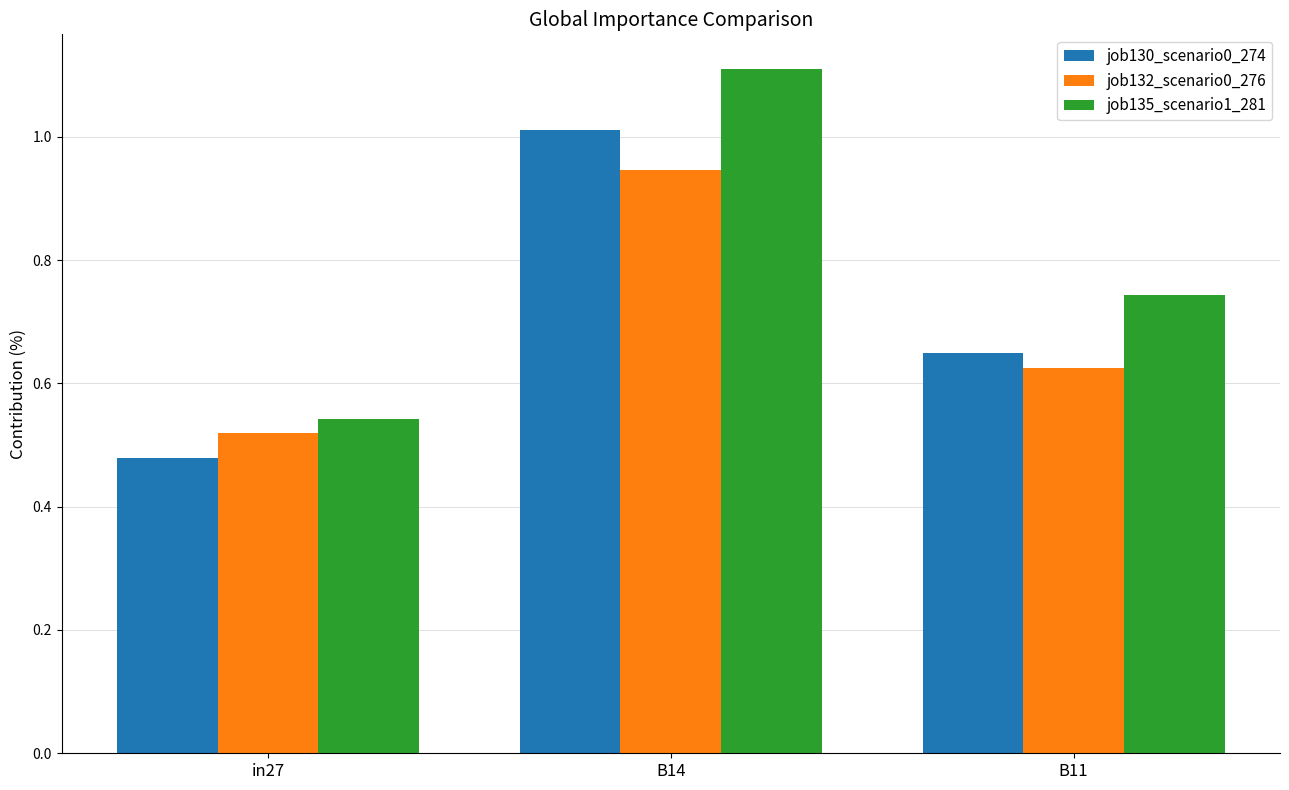

Which category has the lowest value in the job132_scenario0_276 series?

in27